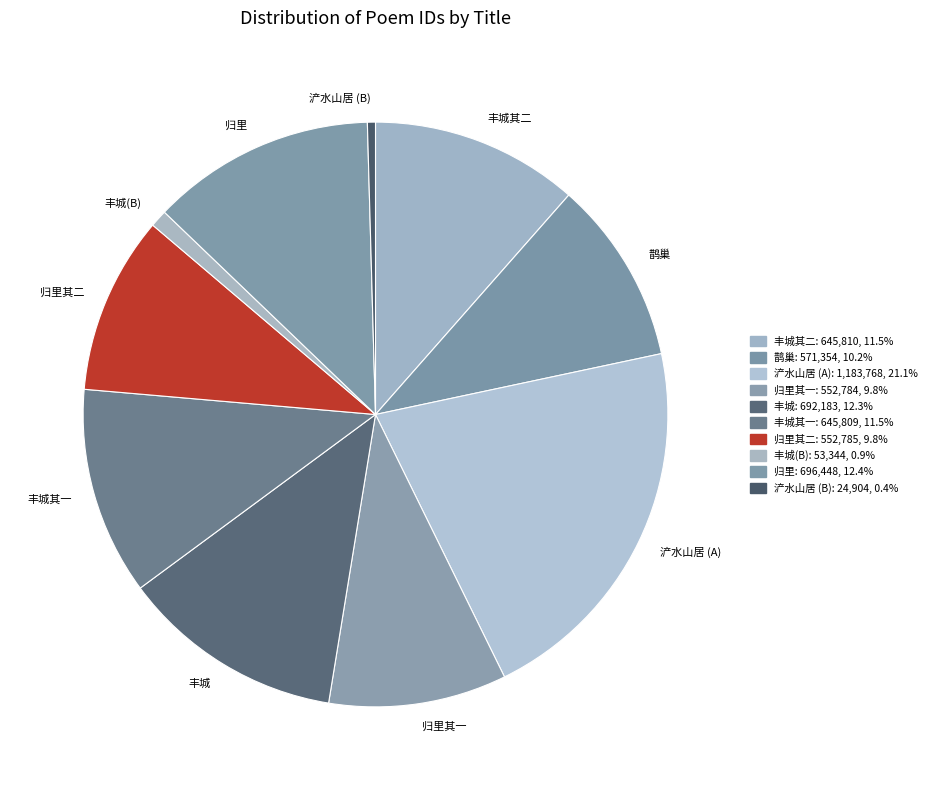

Do 丰城其二 and 丰城(B) together represent more than half of the pie?

No